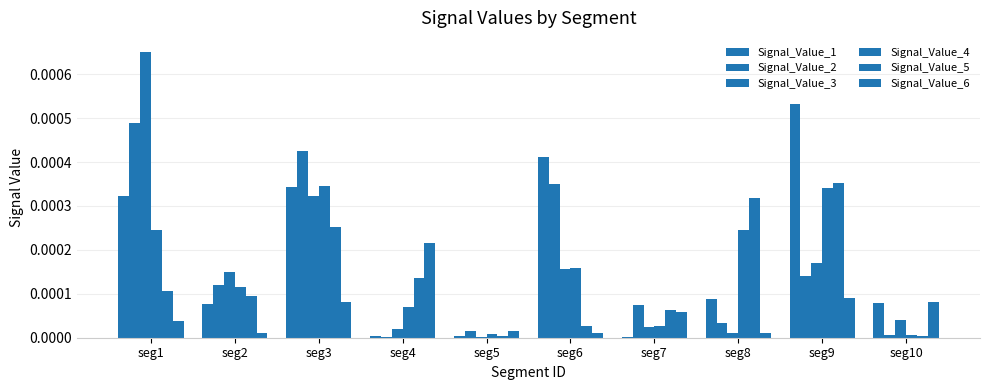

How many groups of bars are there?

10